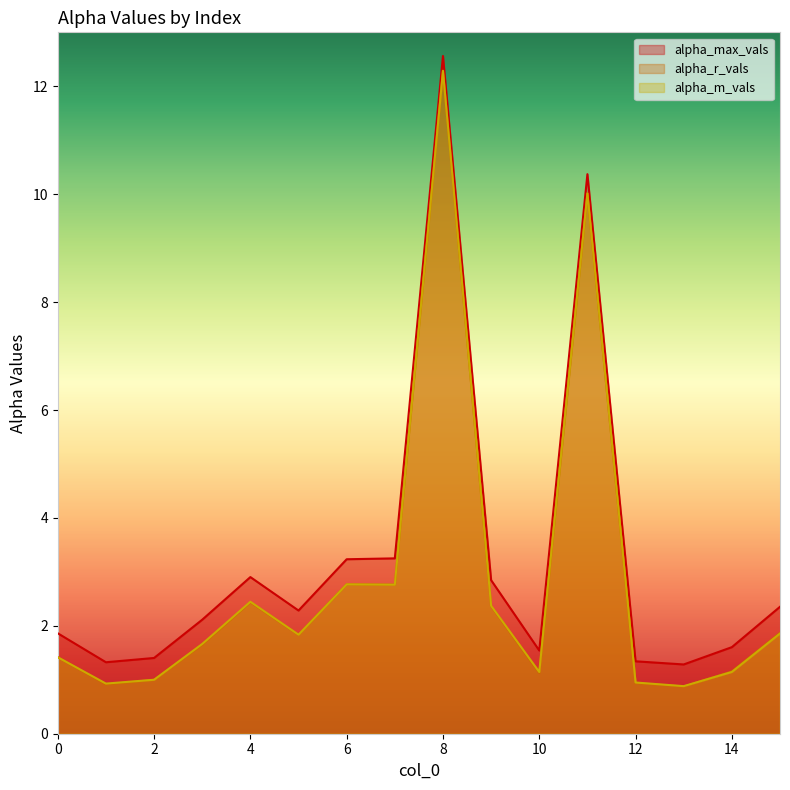

Count the number of data series in this chart.

3